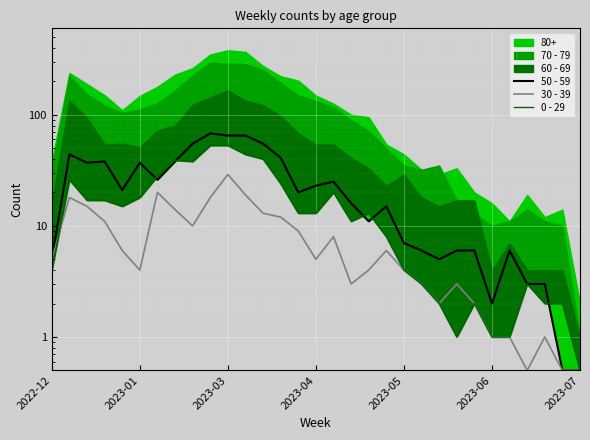

What is the sum of all 30 - 39 values?

247.5